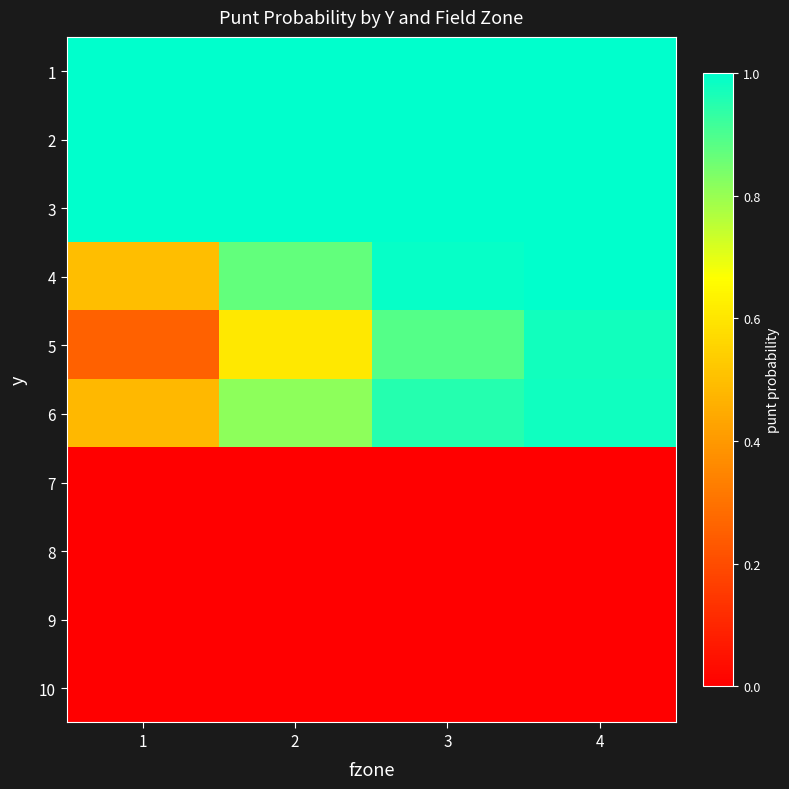

Reading left to right, extract all data points from this chart.

1: 1=1.0	2=1.0	3=1.0	4=1.0
2: 1=1.0	2=1.0	3=1.0	4=1.0
3: 1=1.0	2=1.0	3=1.0	4=1.0
4: 1=0.5	2=0.9	3=1.0	4=1.0
5: 1=0.3	2=0.6	3=0.9	4=1.0
6: 1=0.5	2=0.8	3=0.9	4=1.0
7: 1=0.0	2=0.0	3=0.0	4=0.0
8: 1=0.0	2=0.0	3=0.0	4=0.0
9: 1=0.0	2=0.0	3=0.0	4=0.0
10: 1=0.0	2=0.0	3=0.0	4=0.0